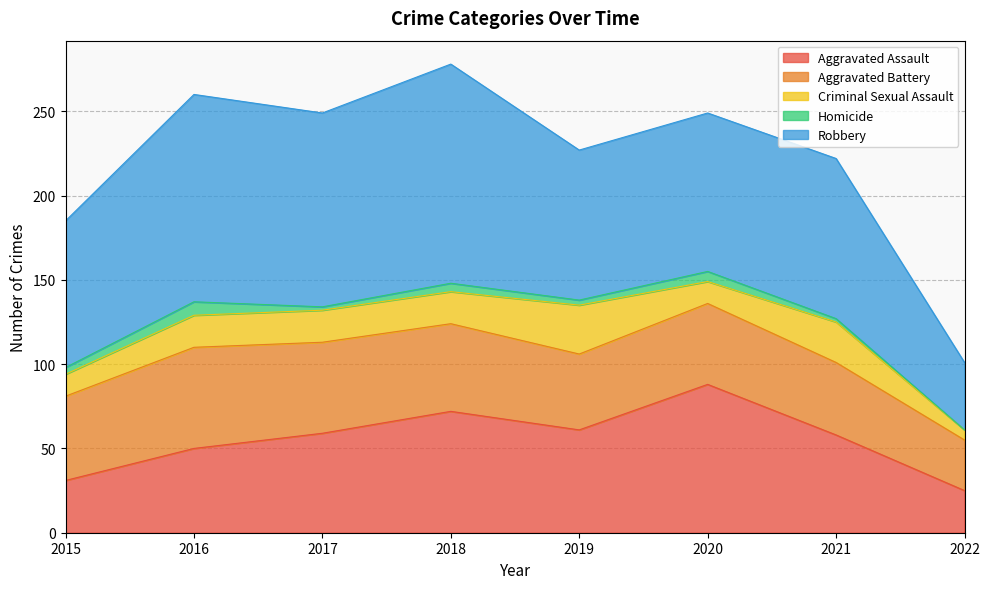

Reading right to left, transcribe all the data shown in this chart.

Aggravated Assault: 25	58	88	61	72	59	50	31
Aggravated Battery: 30	43	48	45	52	54	60	50
Criminal Sexual Assault: 6	24	13	29	19	19	19	13
Homicide: 0	2	6	3	5	2	8	4
Robbery: 40	95	94	89	130	115	123	87